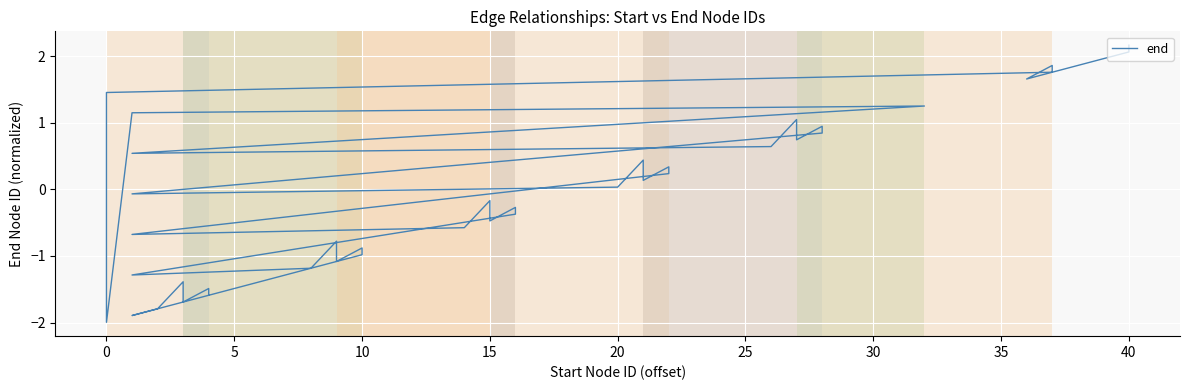

The chart shows a value of 0.1 at 20. True or false?

True